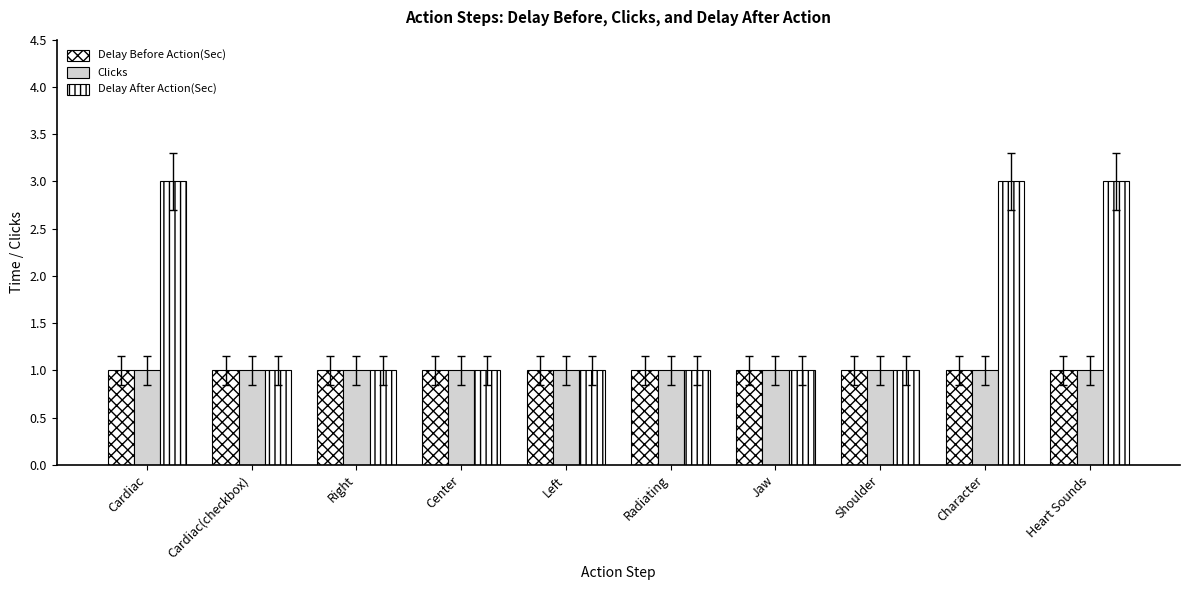

Read the Delay After Action(Sec) value at Radiating.

1